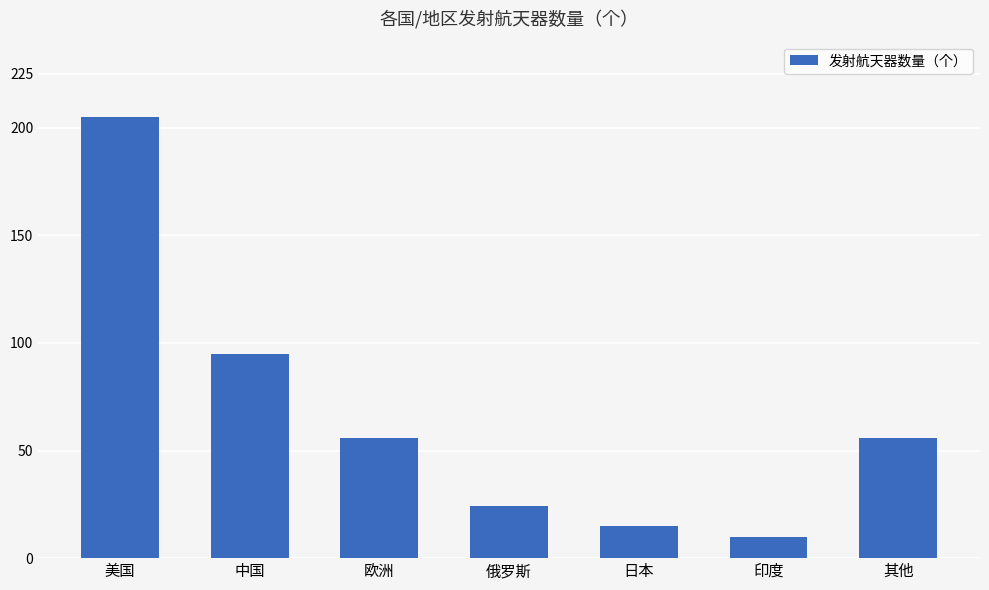

What is the difference between the second highest and second lowest values?

80